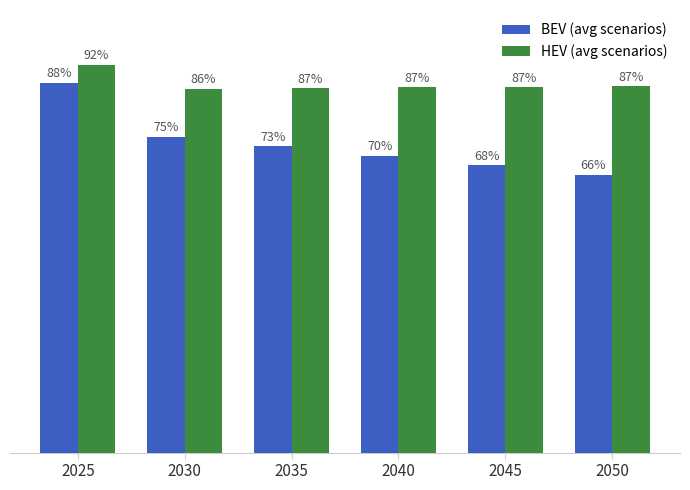

Which series has the largest range (max minus min)?

BEV (avg scenarios)